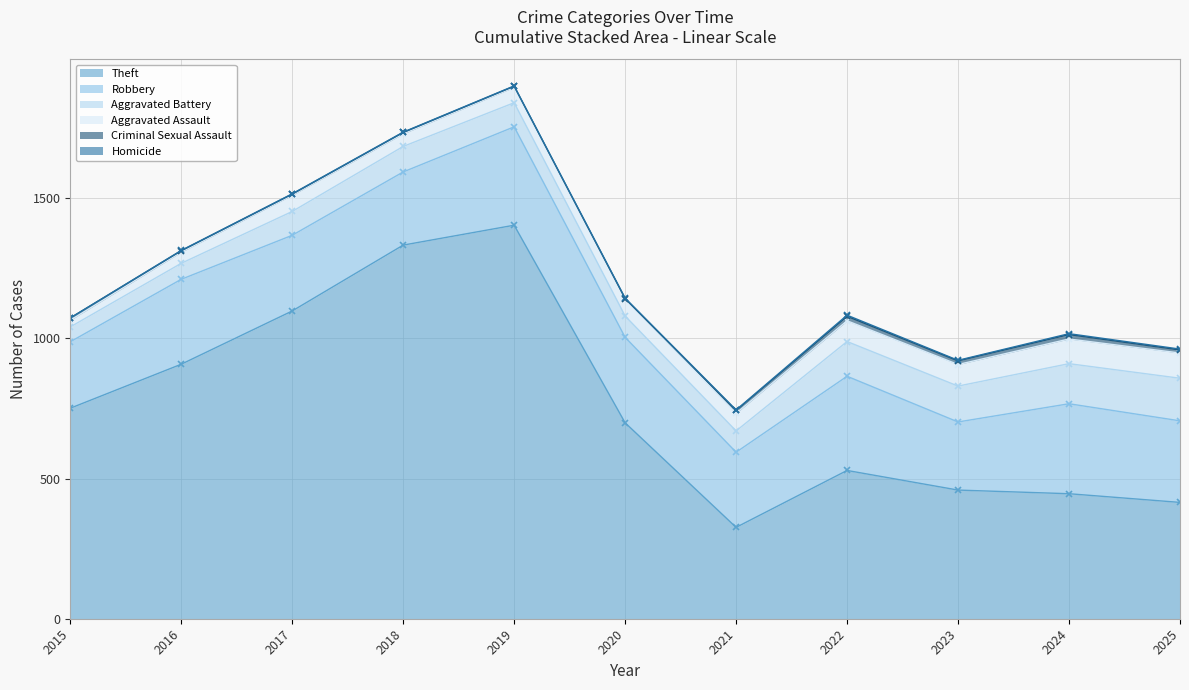

Where is the first local maximum for Aggravated Assault?

2017